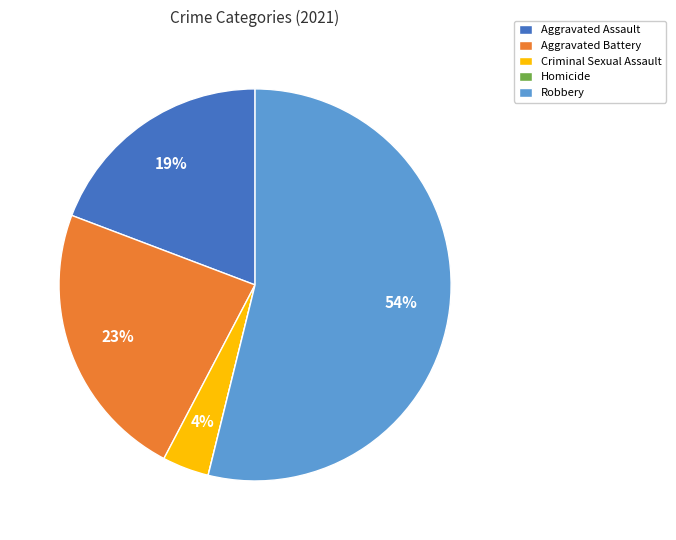

To the nearest percent, what is the combined percentage of Robbery and Aggravated Assault?

73%